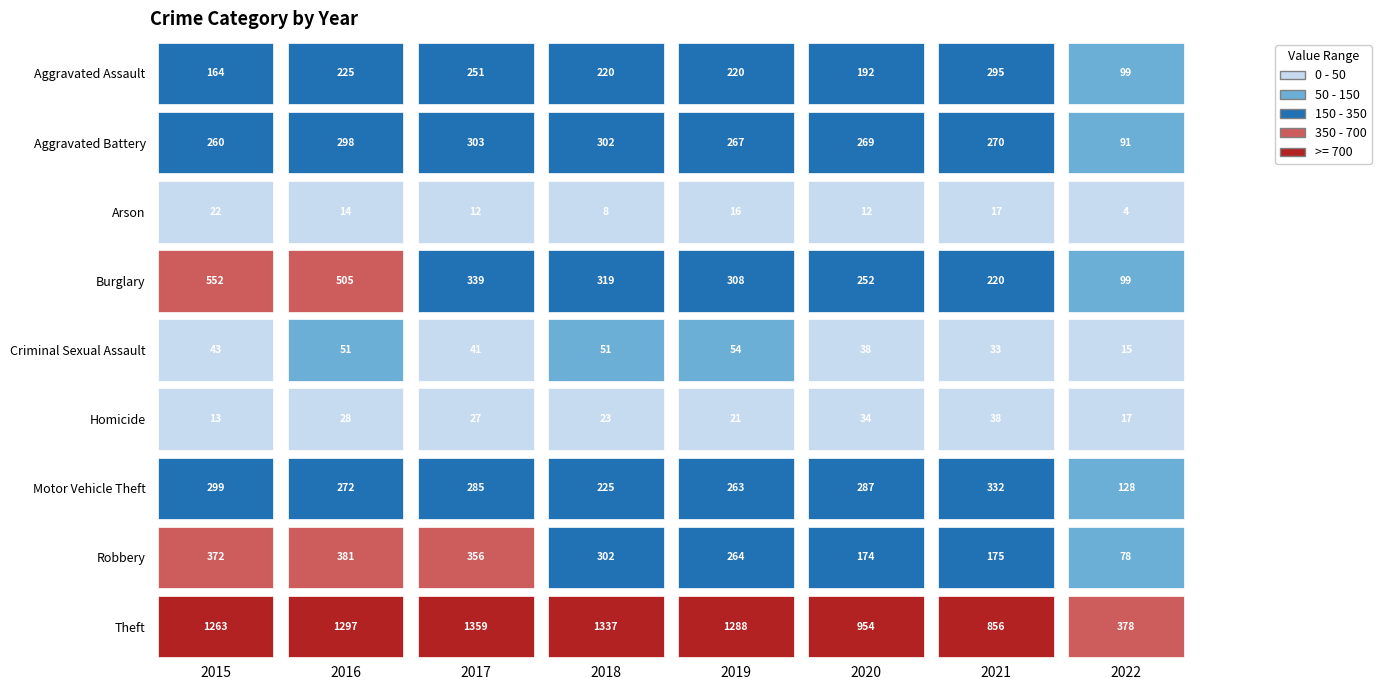

Is it true that Theft equals 378 at 2022?

True